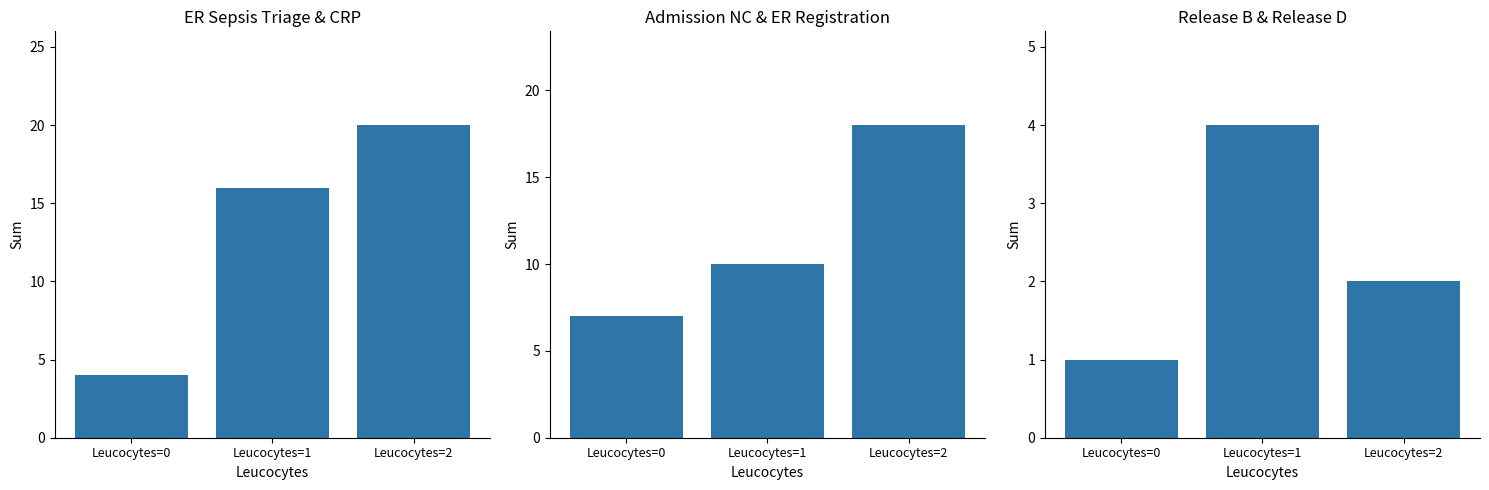

What is the difference between the maximum and second lowest values in the ER Sepsis Triage & CRP series?

4